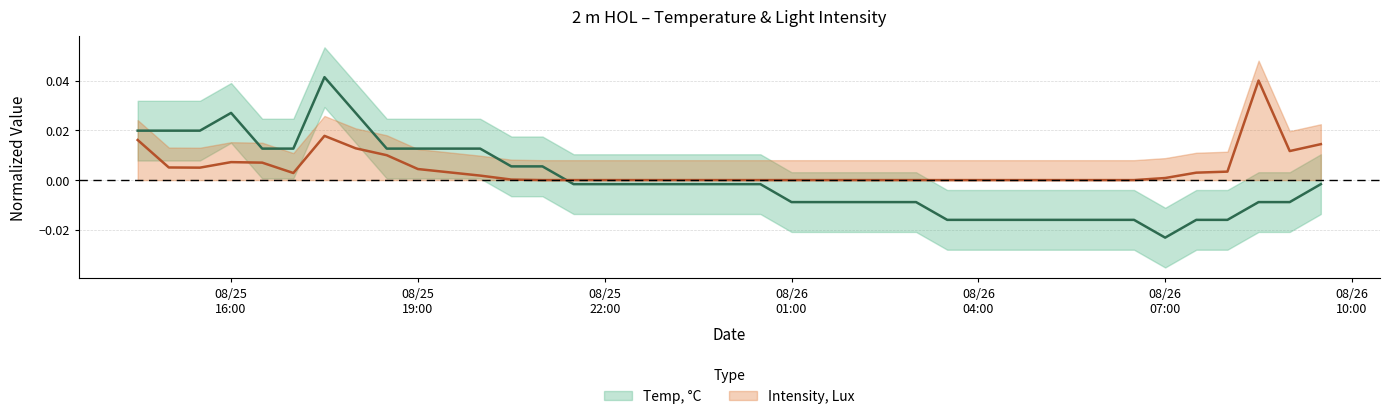

Is this an area chart (filled region under the line)?

No